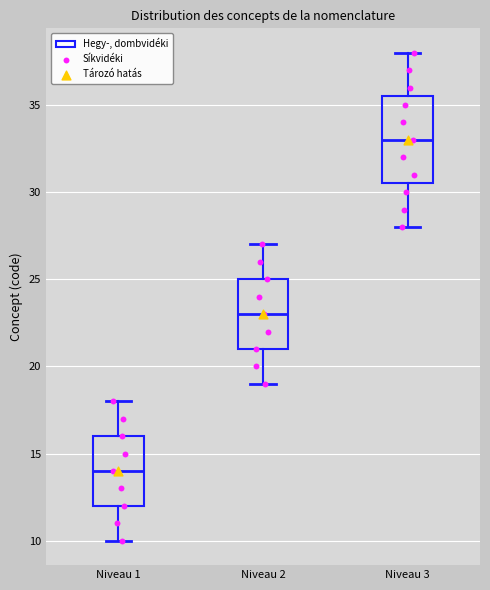

Where does the upper whisker of the box for Niveau 1 end on the y-axis? The values are not printed on the chart, so give them approximately, as read against the axis.

18.0